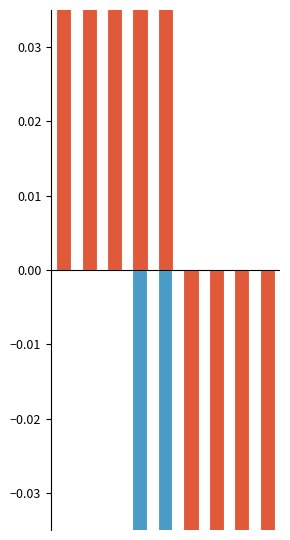

What is the value of the Assault (norm) bar at the 5th from the left?

0.1